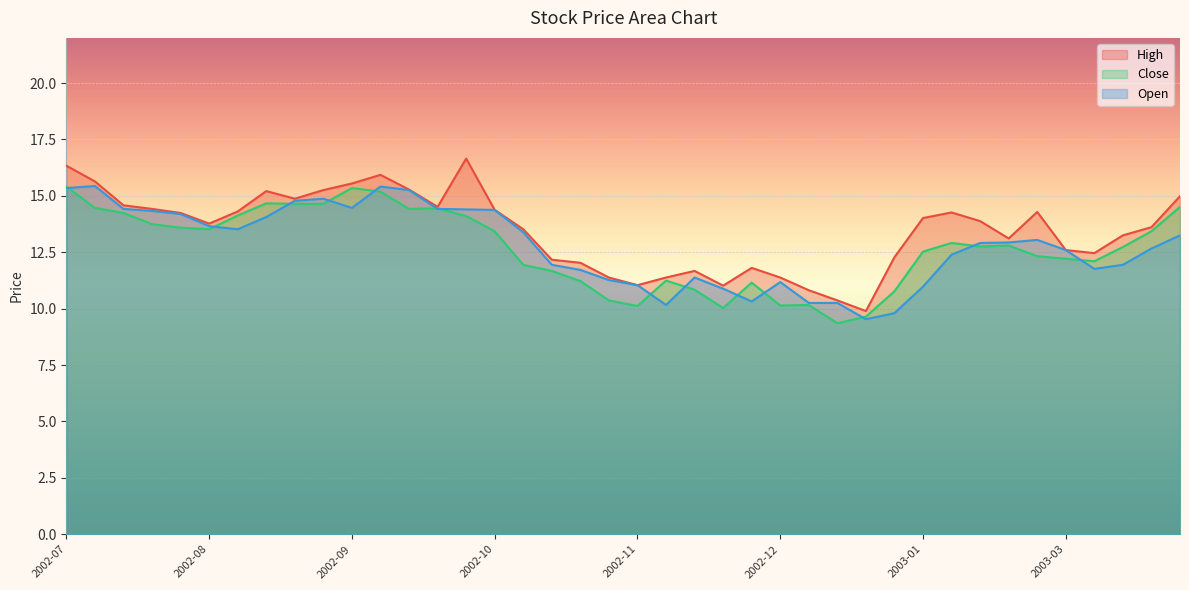

How many intersections are there between Close and Open?

14